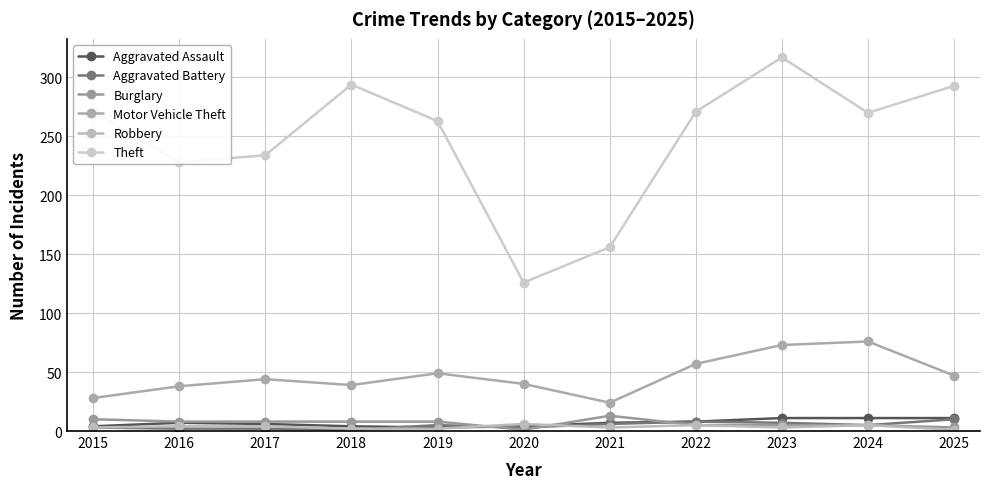

How many series are shown in this chart?

6